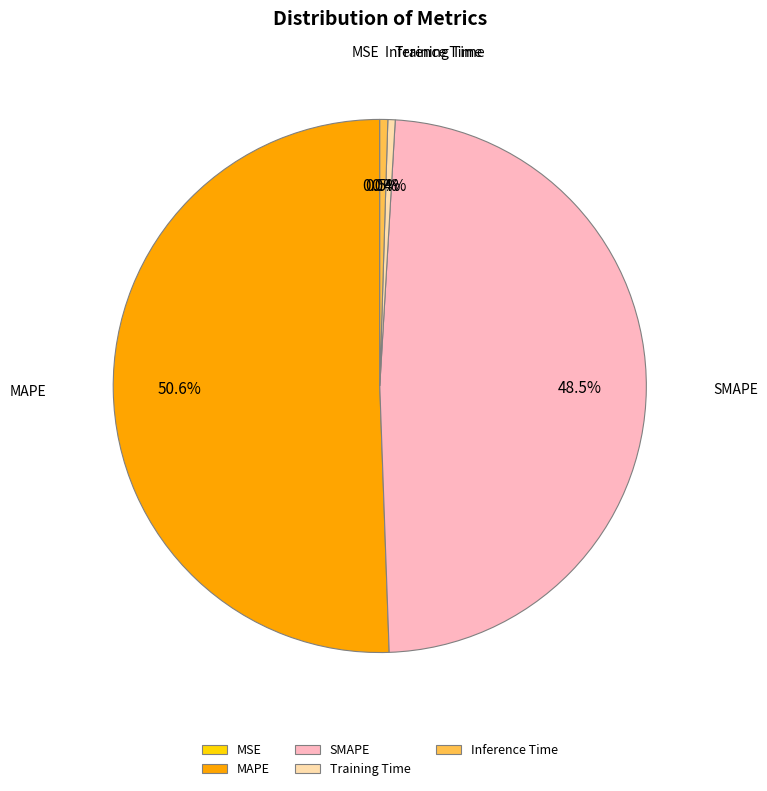

Is there any slice that represents more than half of the pie?

Yes